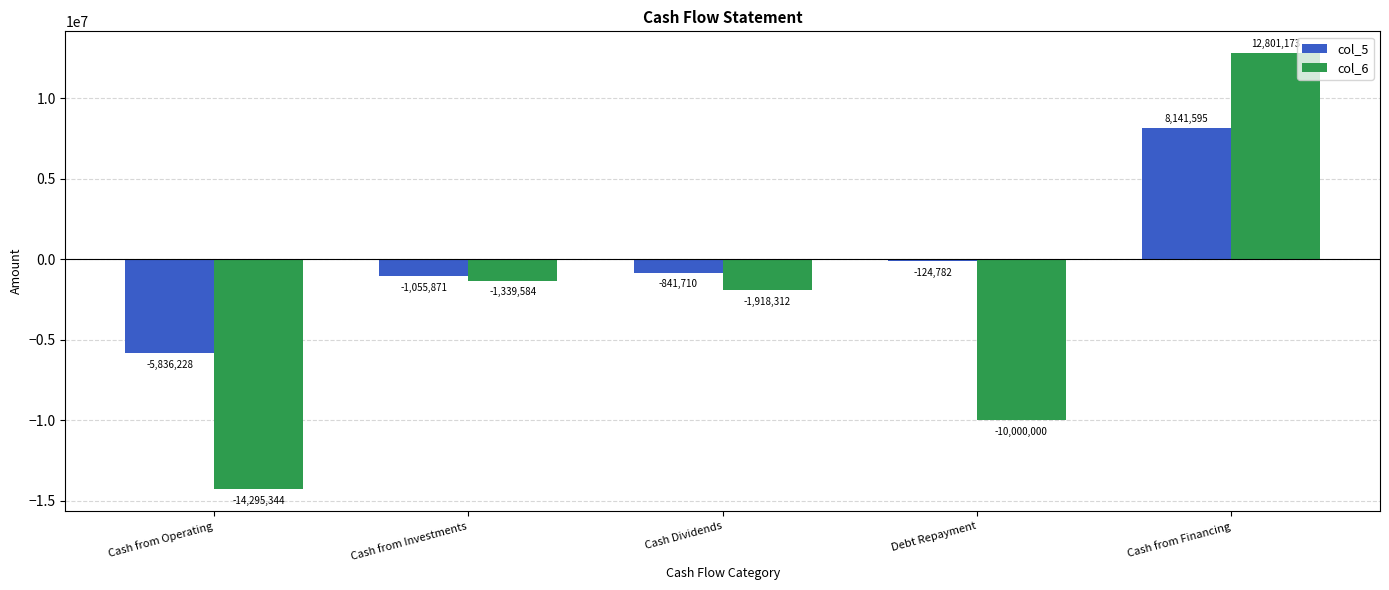

Which series has the largest range (max minus min)?

col_6